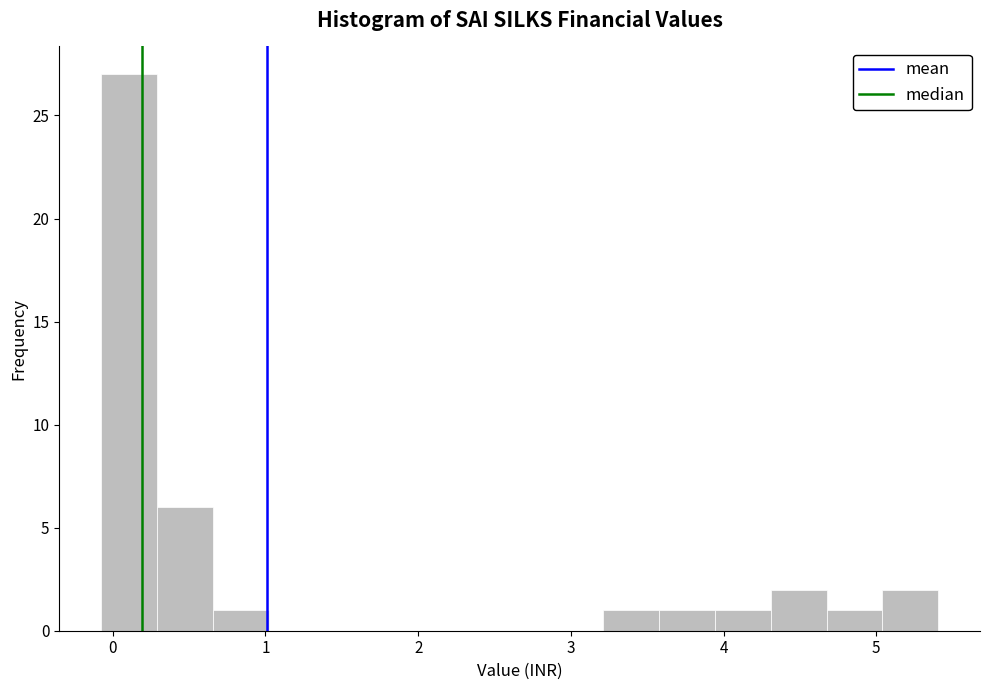

Read against the x-axis, roughly where is the centre of the tallest bar?

0.1